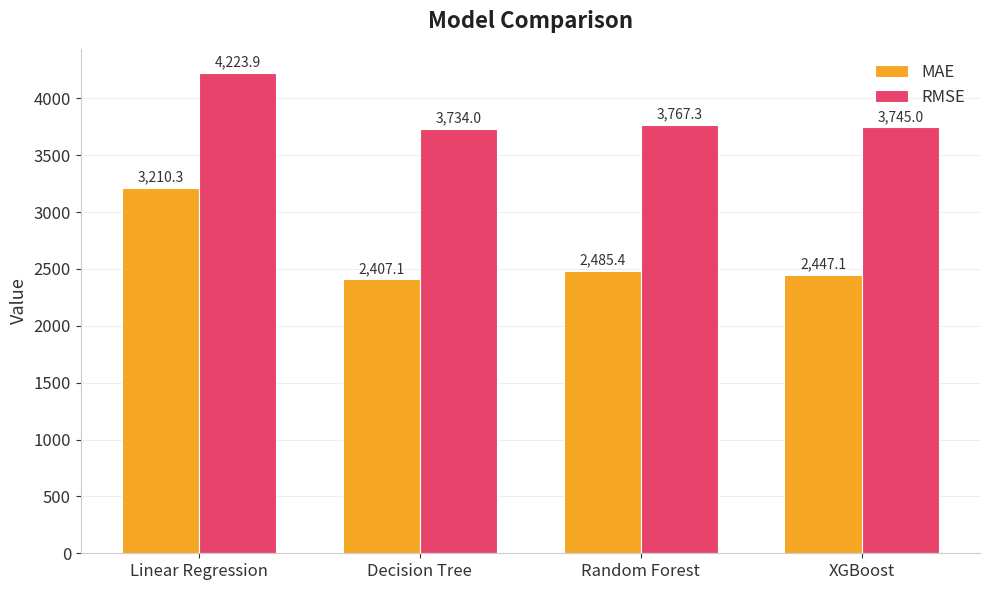

What is the difference between the maximum and minimum values in the RMSE series?

489.9